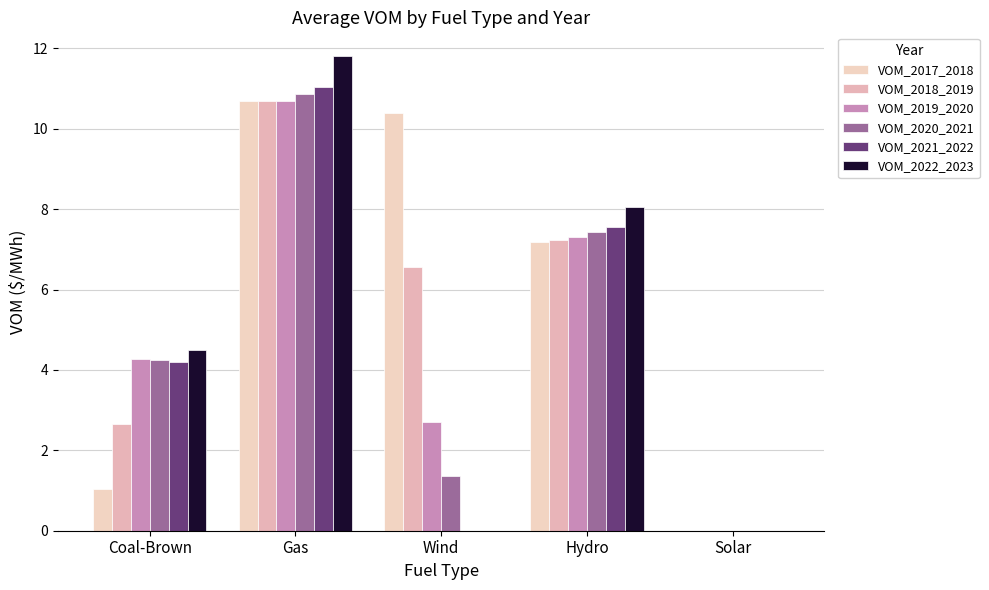

Where does the VOM_2018_2019 series first go above 6?

Gas